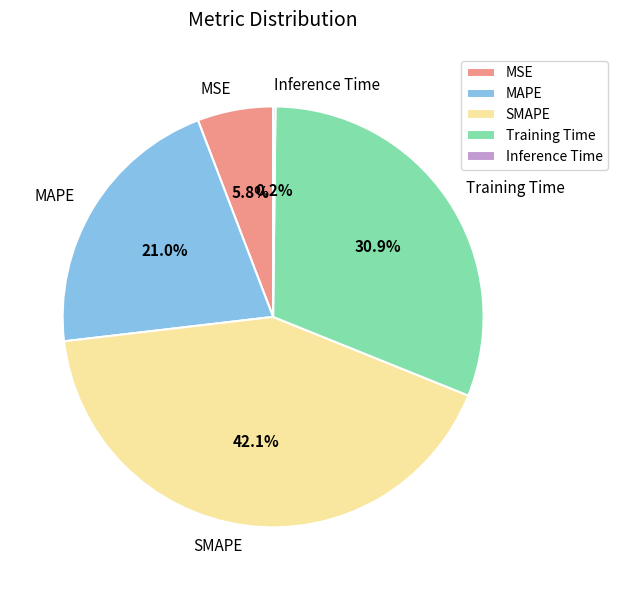

Which slice is the largest?

SMAPE